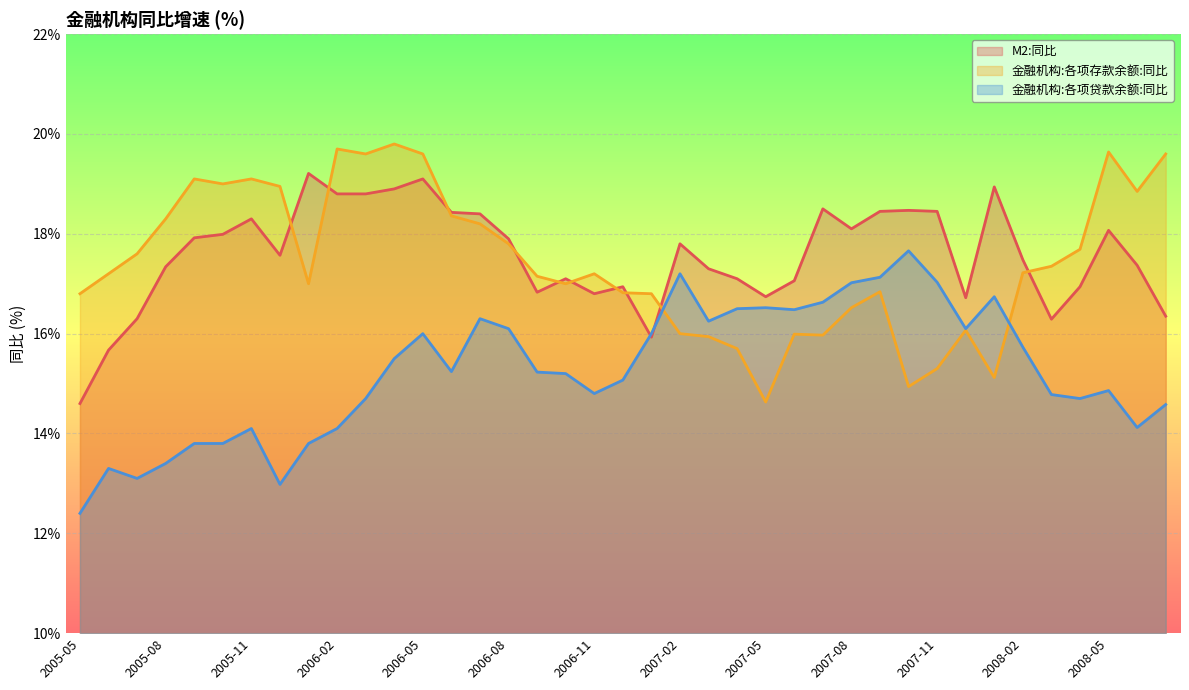

How many intersections are there between 金融机构:各项存款余额:同比 and M2:同比?

10